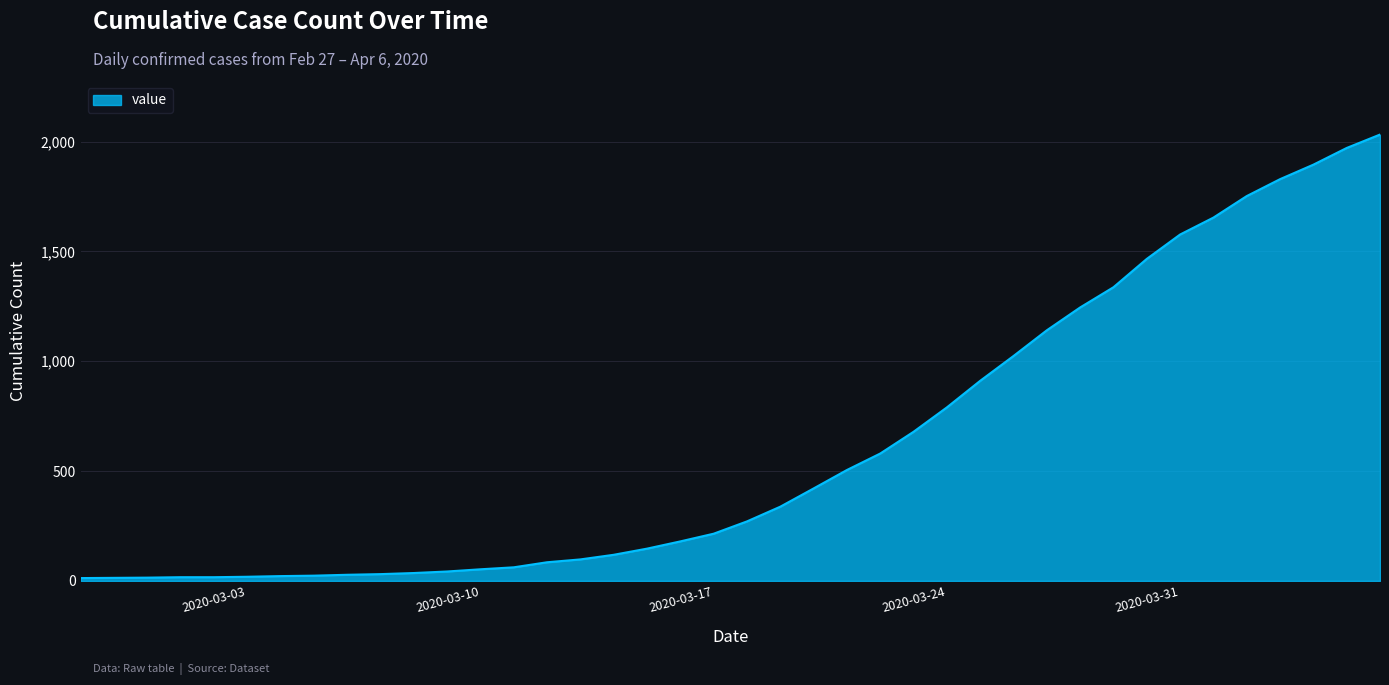

What is the minimum value shown in the chart?

13